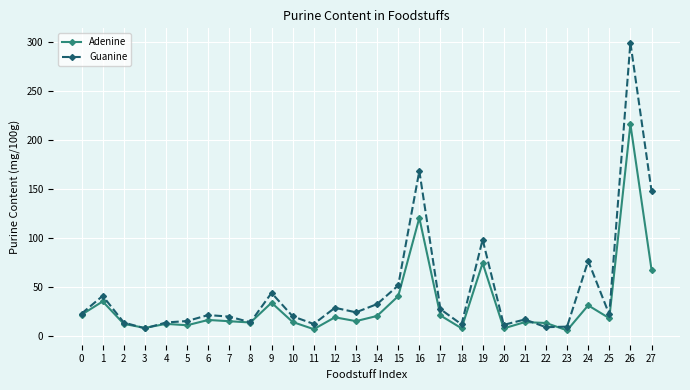

What is the value of the Adenine point at the 10th from the left?

33.8